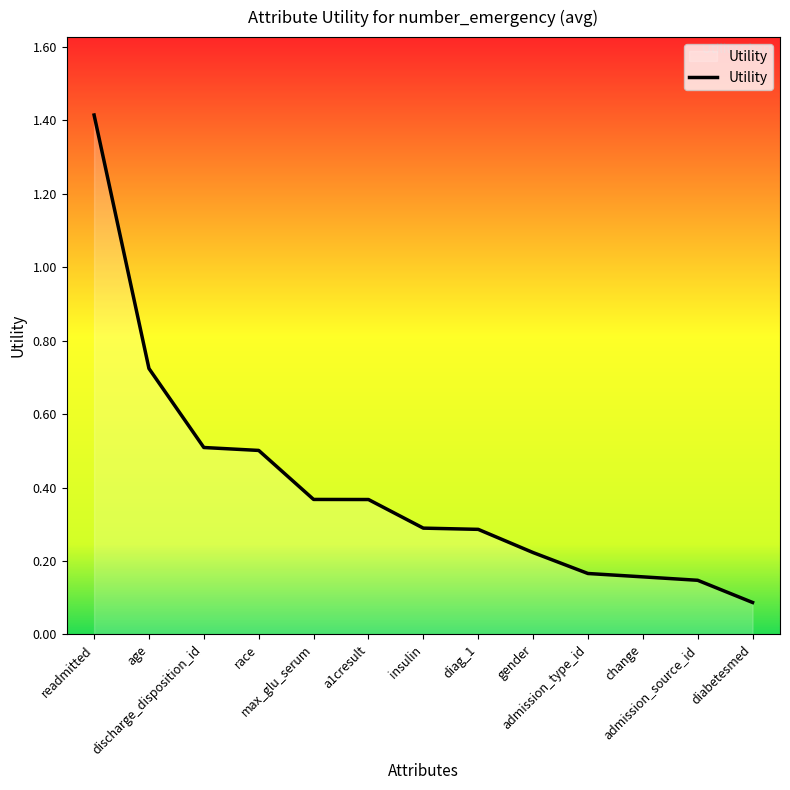

What is the maximum value shown in the chart?

1.4